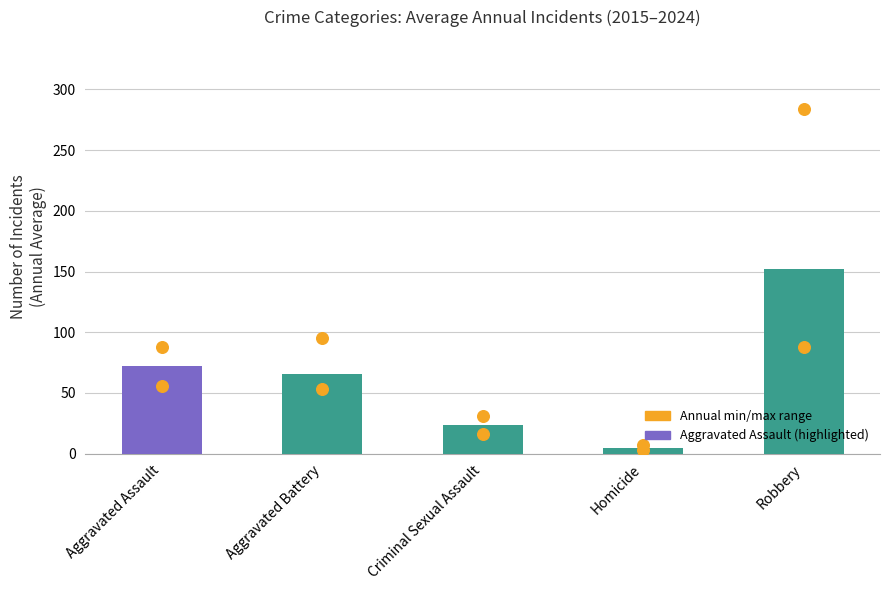

At how many categories does at least one series exceed 273?

1